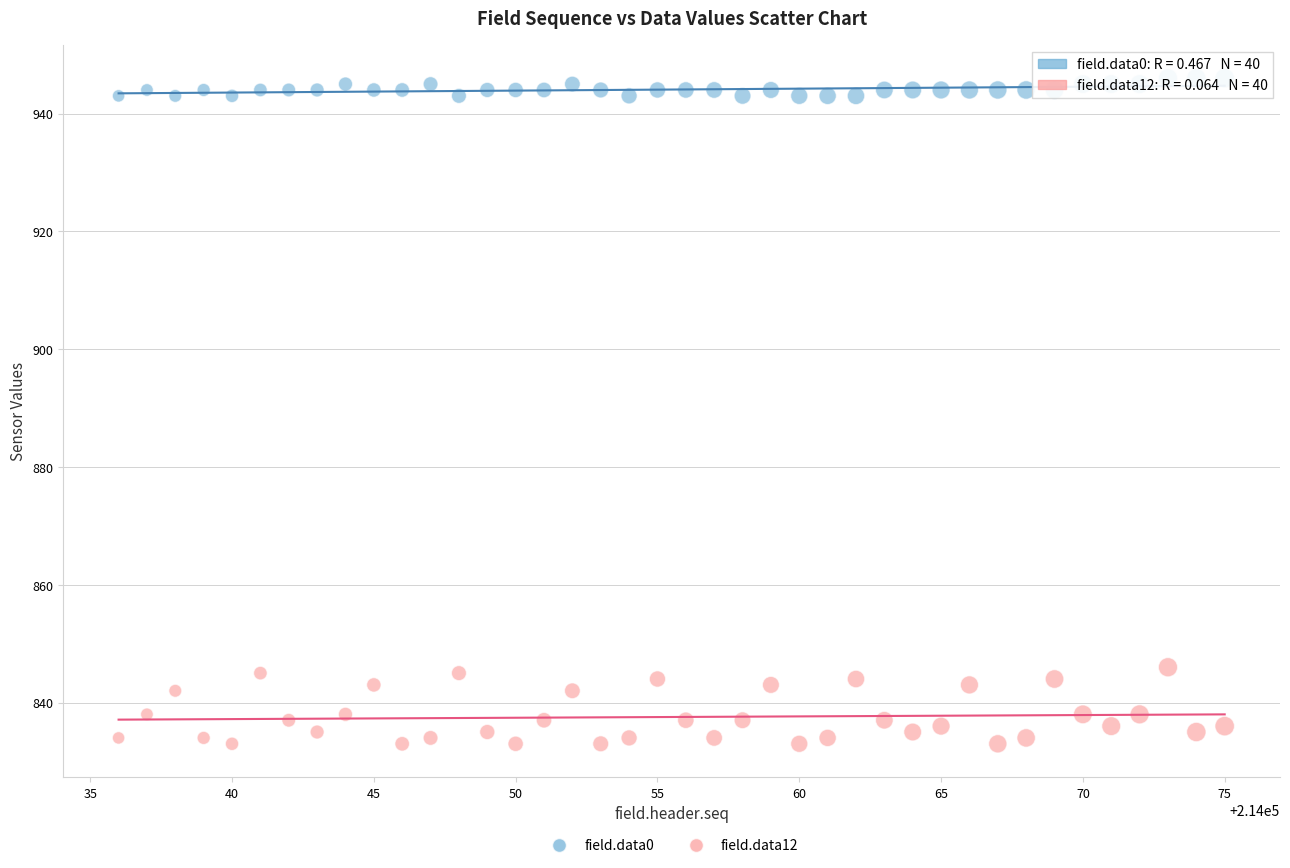

Across all data points, what is the range of X values (max minus min)?

39